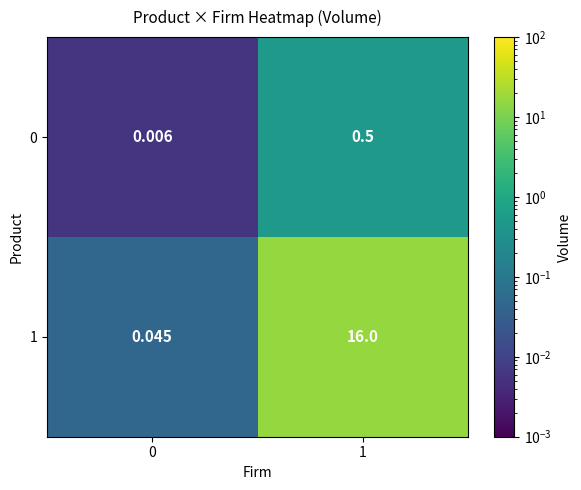

Which series has the largest total across all categories?

1